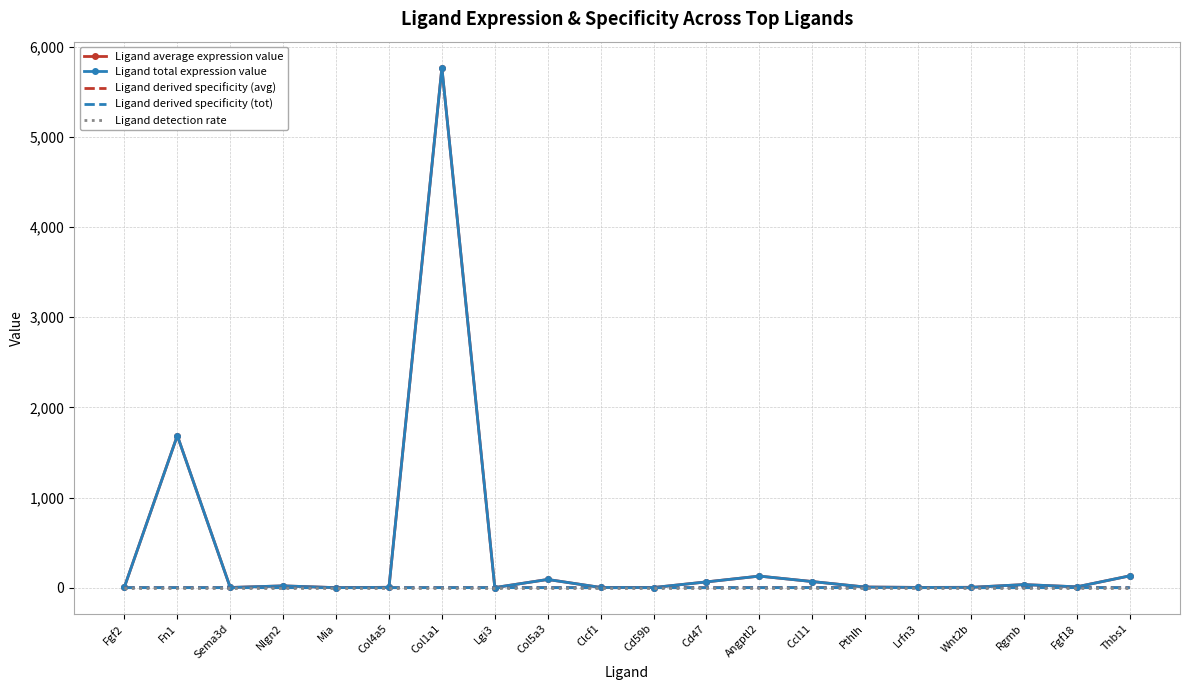

At Rgmb, list the series in order from largest to smallest.

Ligand average expression value, Ligand total expression value, Ligand detection rate, Ligand derived specificity (avg), Ligand derived specificity (tot)